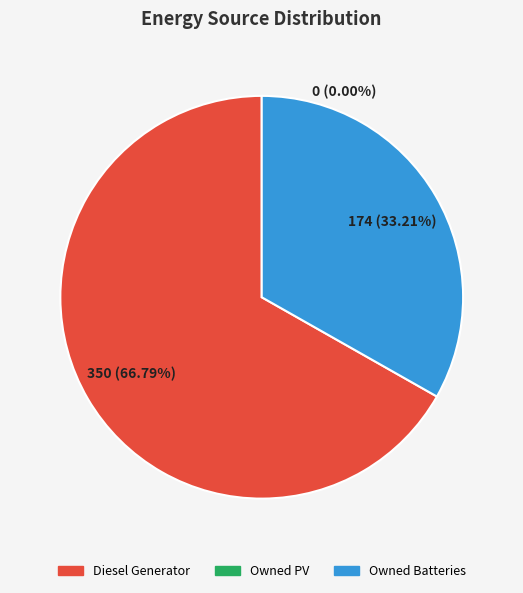

Which category has the smallest portion of the pie?

Owned PV